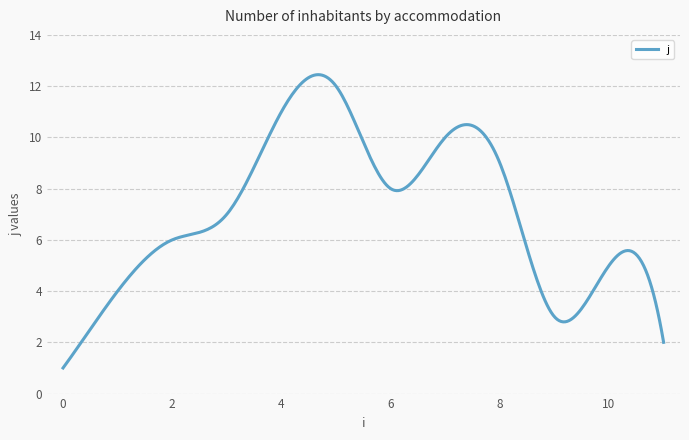

What is the difference between the maximum and minimum values?

11.4